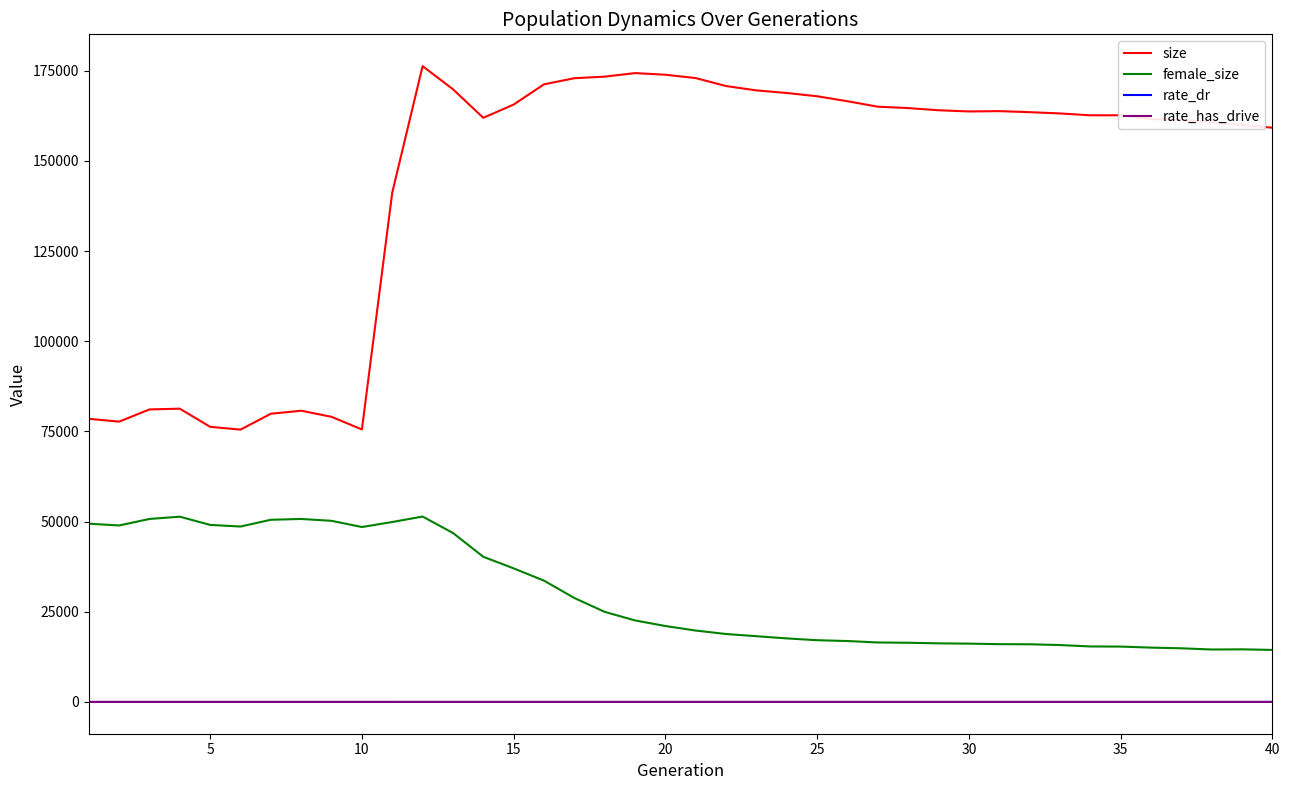

What is the maximum value for female_size?

51404.0